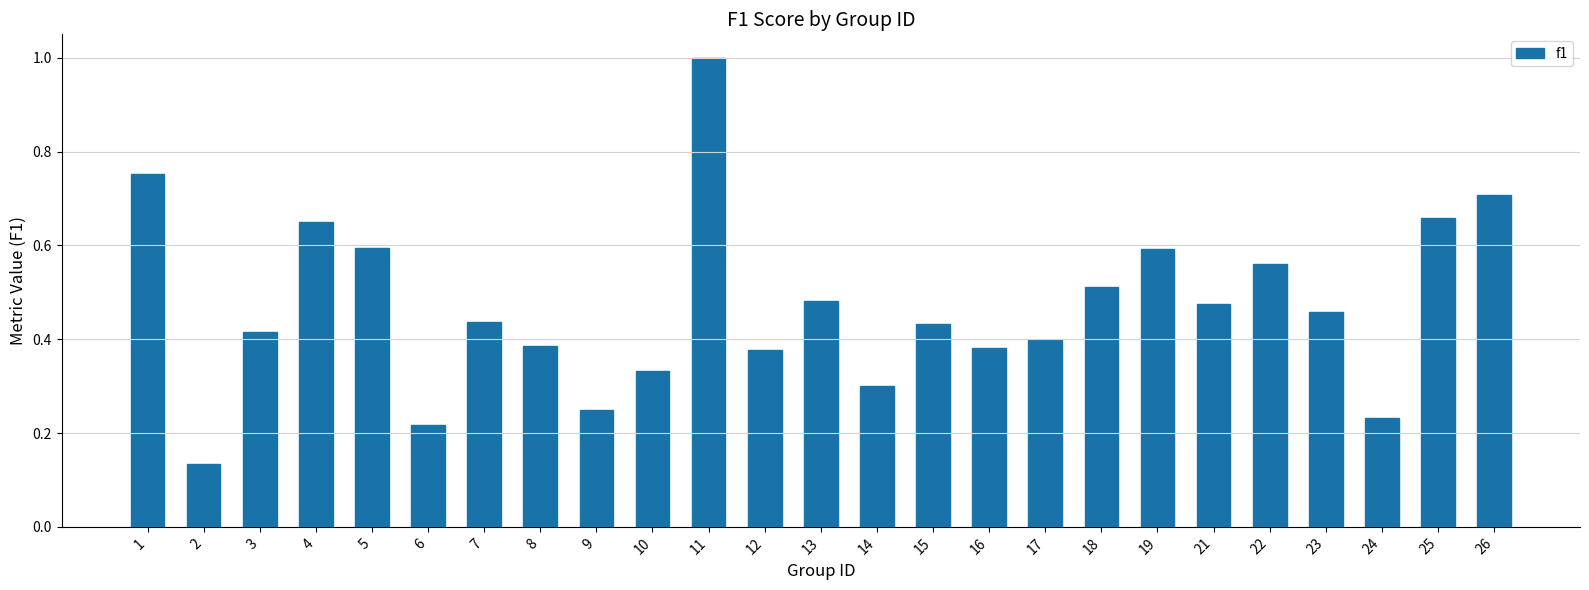

Which label corresponds to the largest value in the chart?

11